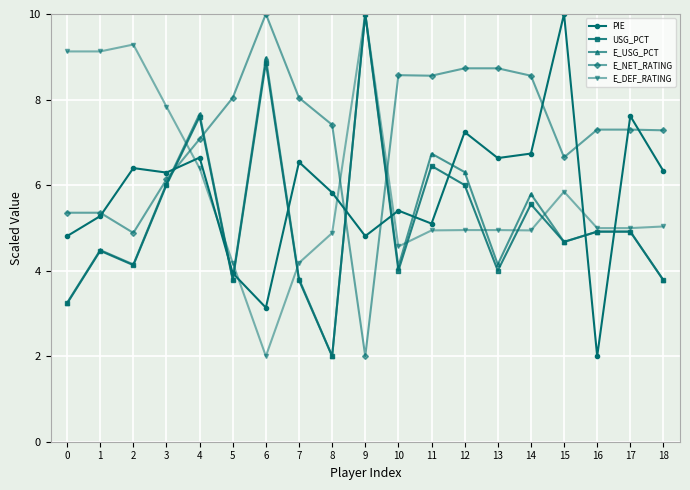

How many values in the E_NET_RATING series are below 7?

6